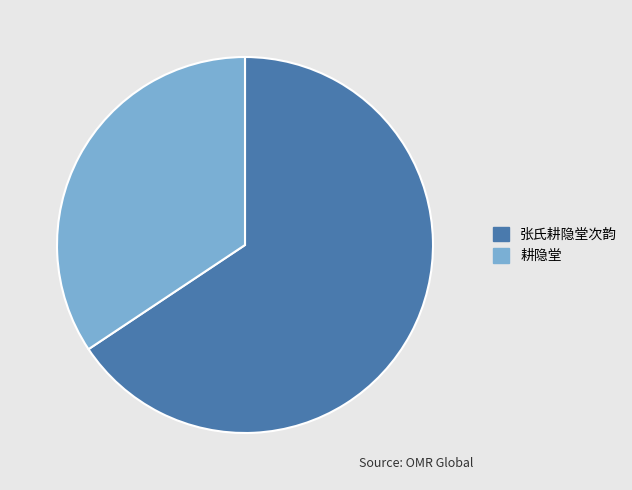

The 耕隐堂 slice represents 23% of the pie. True or false?

False